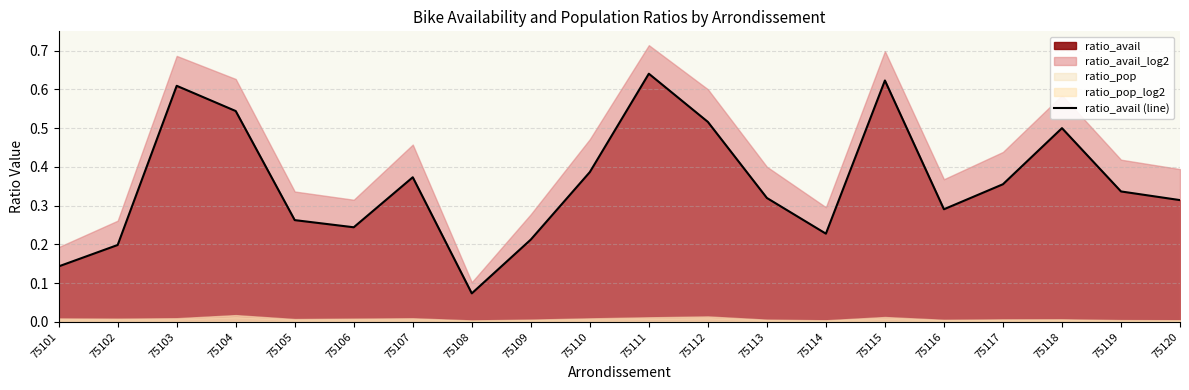

The ratio_avail (line) series shows 0.2 at 75117. True or false?

False